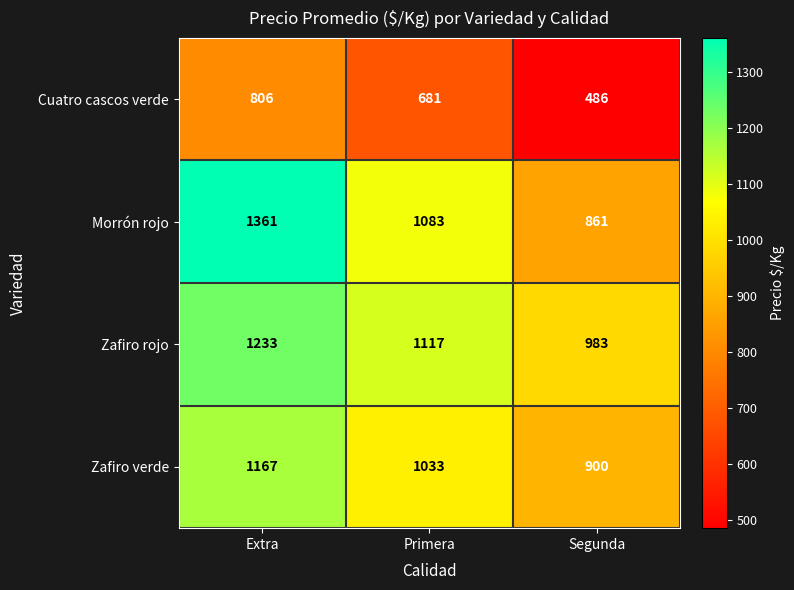

Reading left to right, what are all the values shown in this chart?

Cuatro cascos verde: Extra=806	Primera=681	Segunda=486
Morrón rojo: Extra=1361	Primera=1083	Segunda=861
Zafiro rojo: Extra=1233	Primera=1117	Segunda=983
Zafiro verde: Extra=1167	Primera=1033	Segunda=900